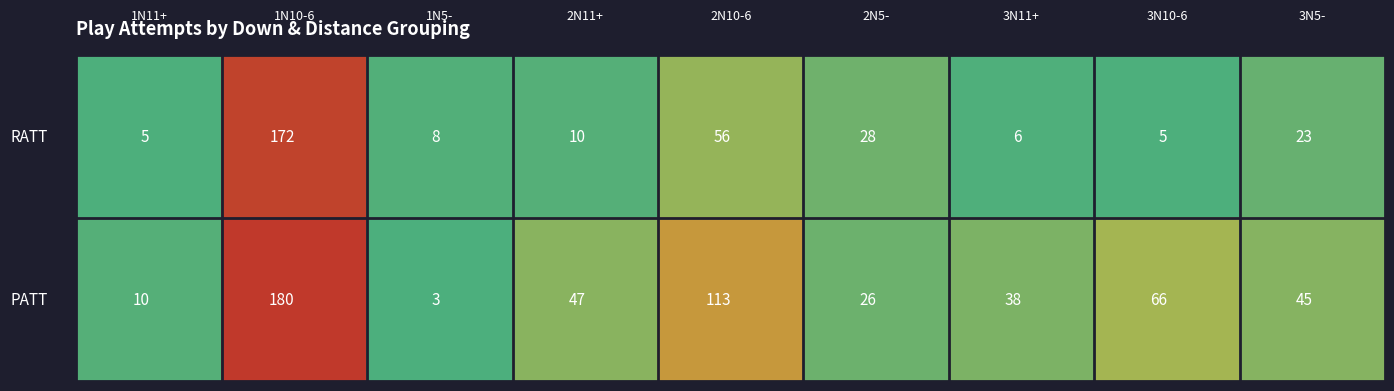

How many series are shown in this chart?

2